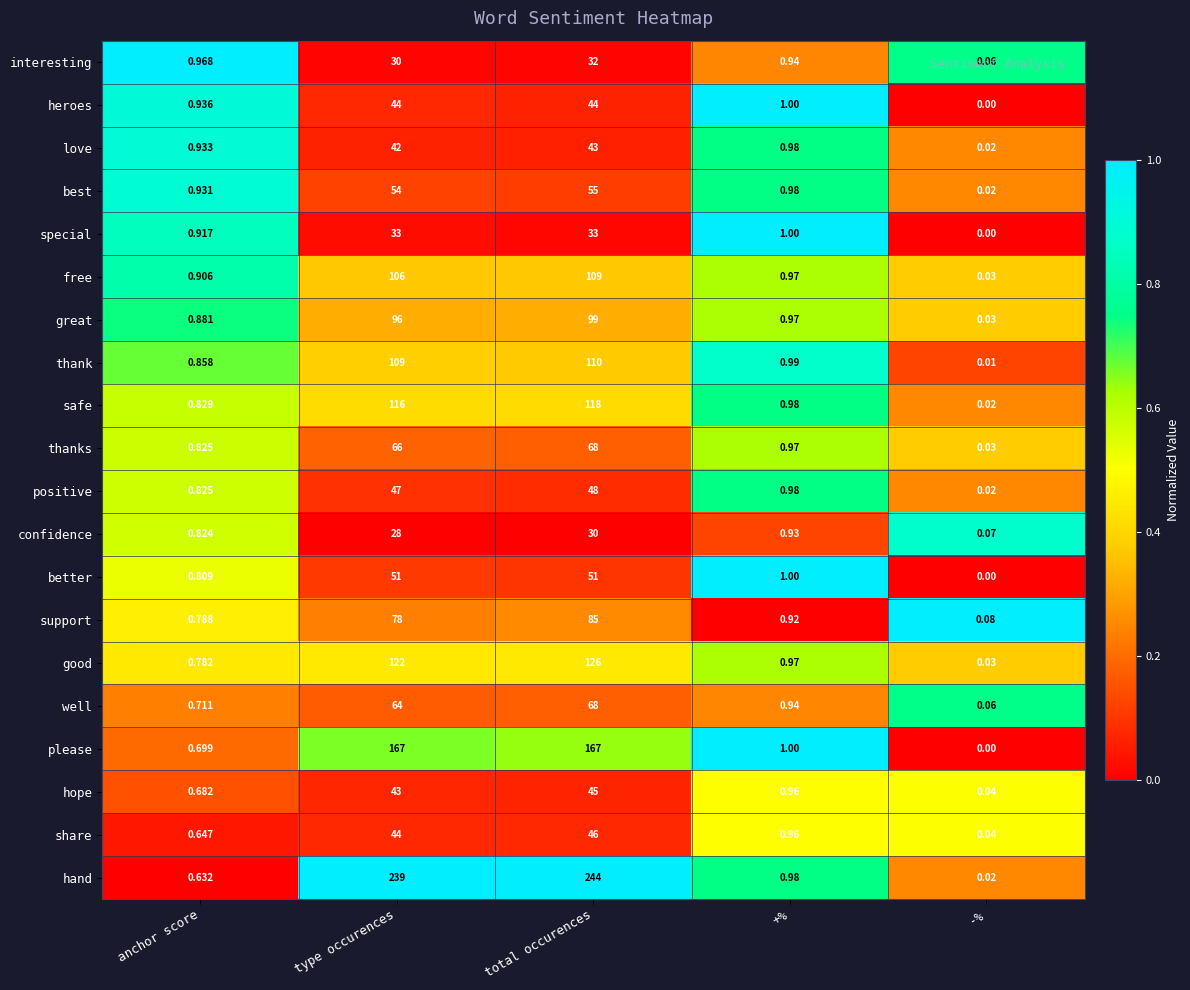

Which label corresponds to the smallest value in the chart?

-%